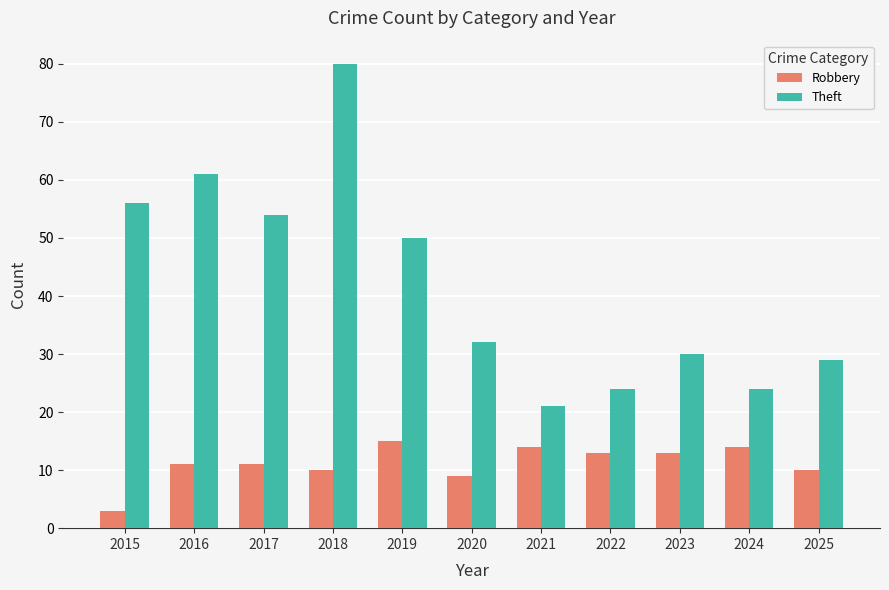

What are all the series names shown in the legend?

Robbery, Theft